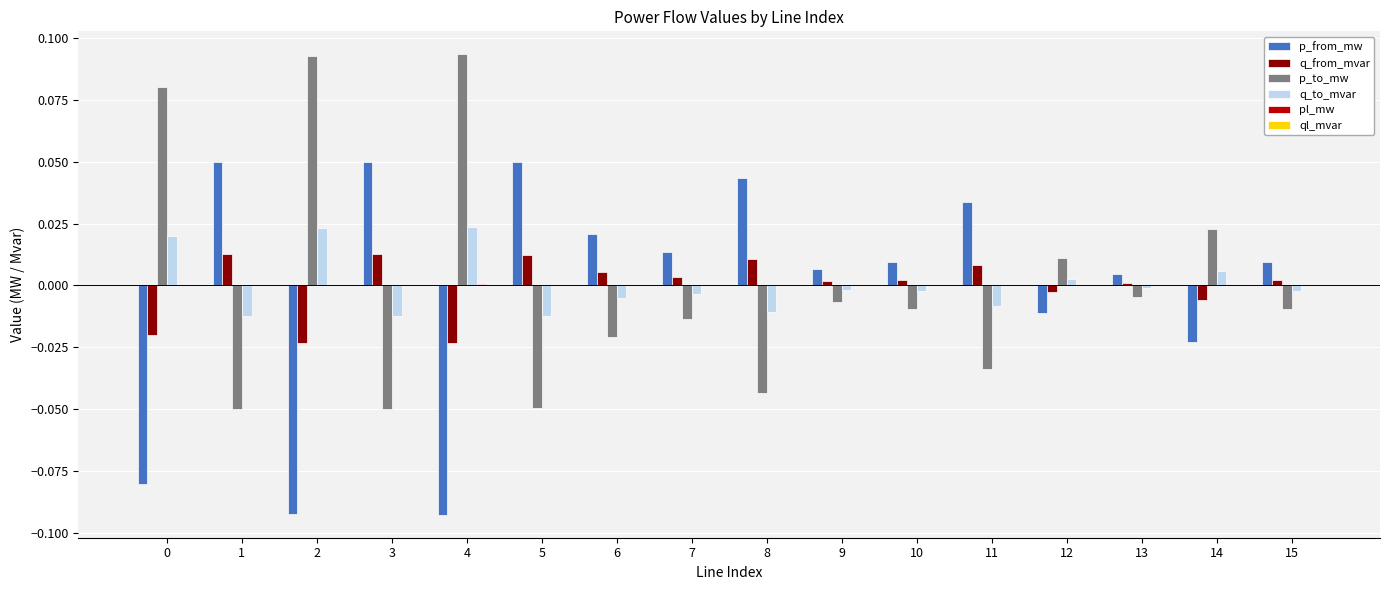

How many positive values does the p_to_mw series have?

5